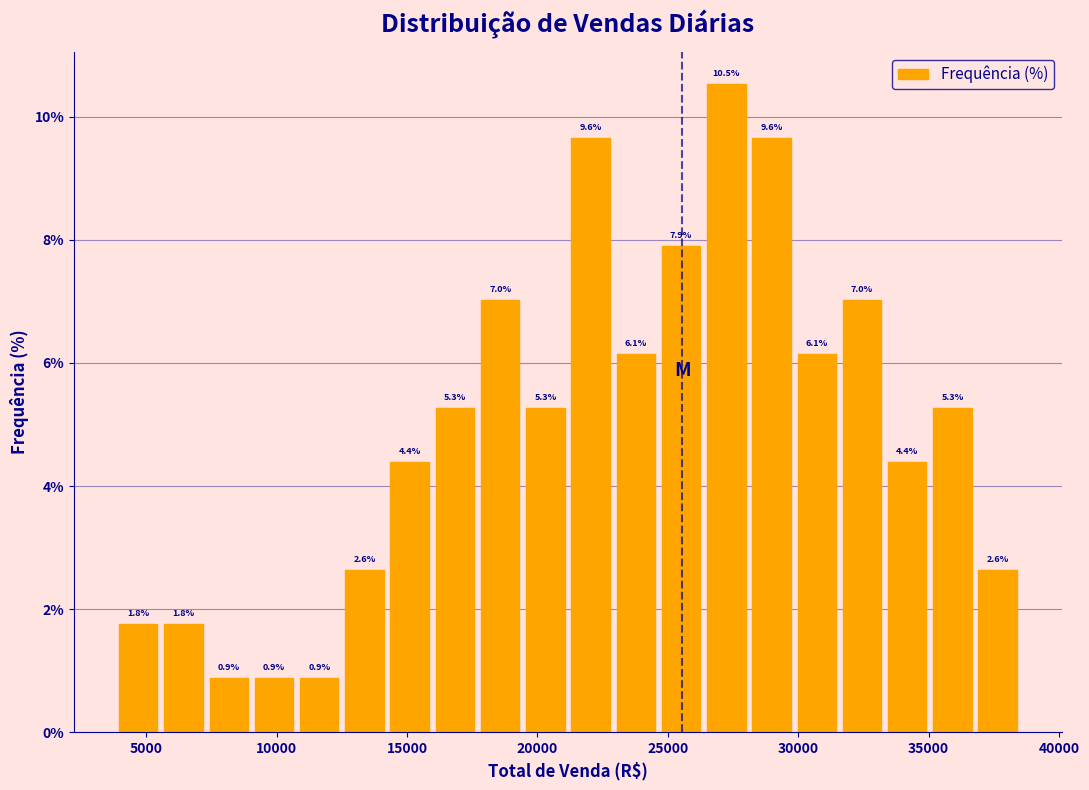

Read against the x-axis, roughly where is the centre of the tallest bar?

27000